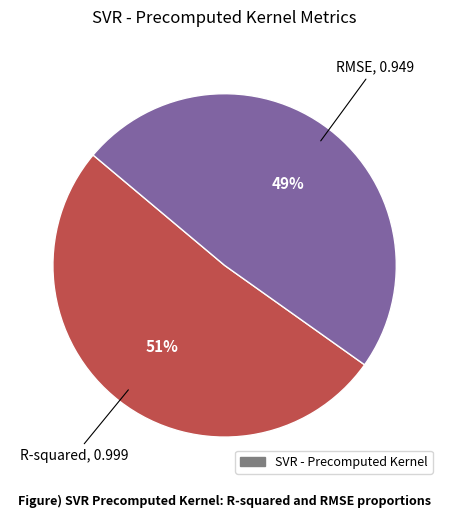

To the nearest percent, what is the average slice percentage?

50%